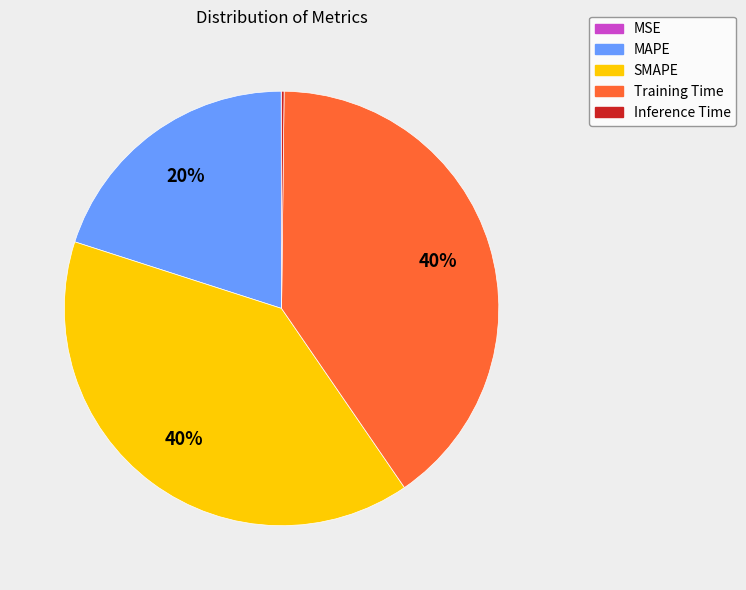

To the nearest percent, what is the average slice percentage?

20%